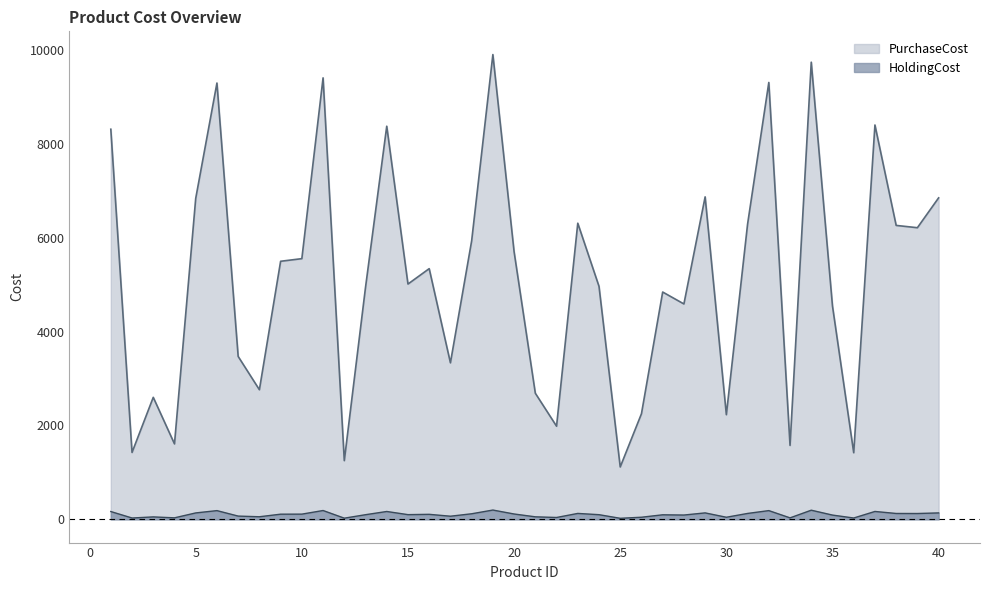

What is the value of the PurchaseCost point at the 17th from the left?

3334.0